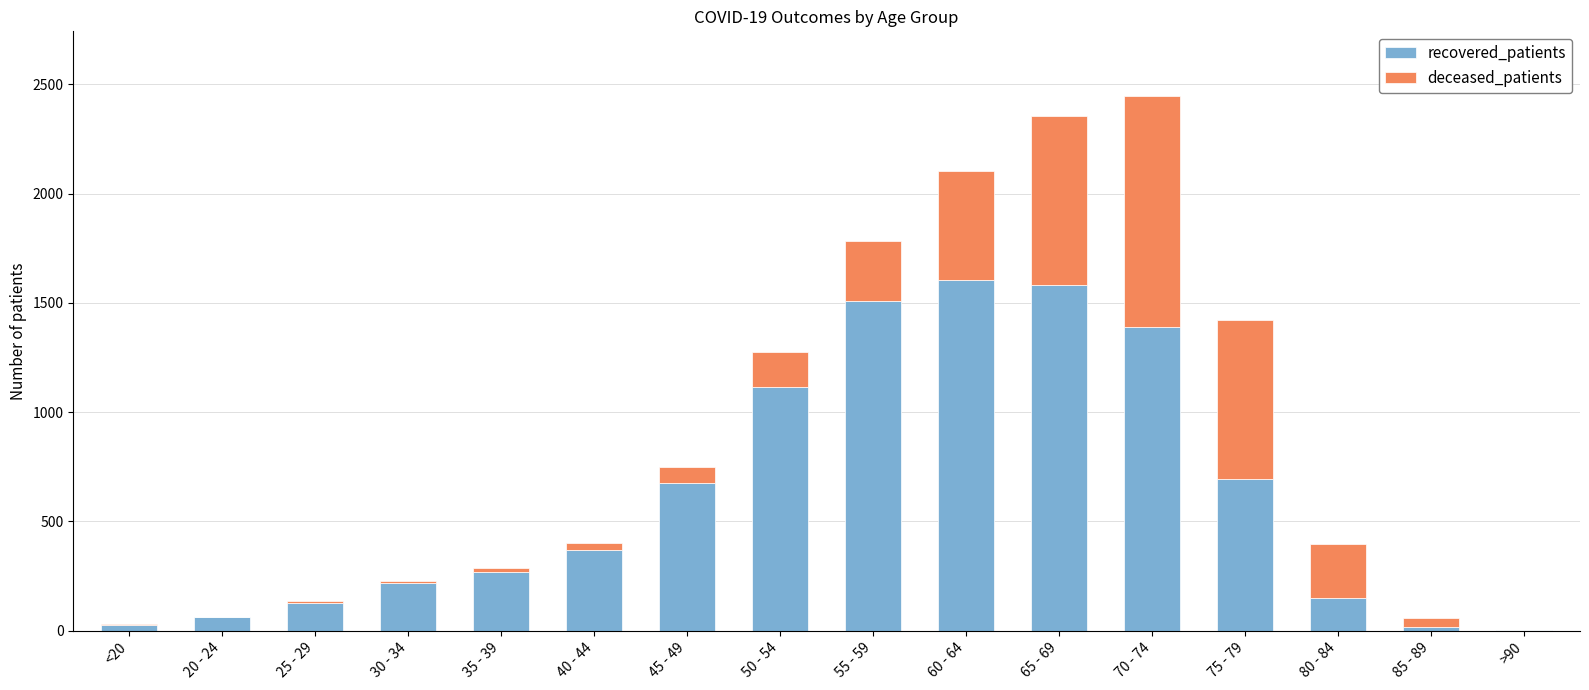

What is the sum of all recovered_patients values?

9817